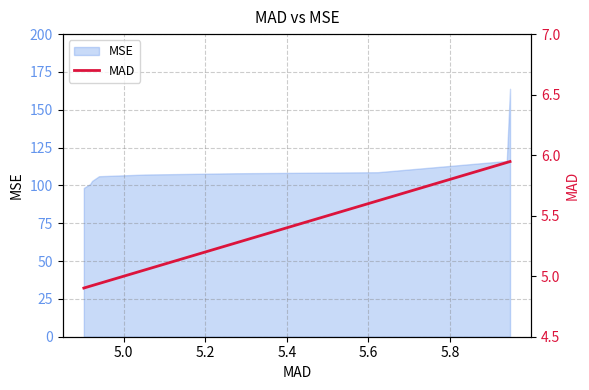

Reading left to right, what are all the values shown in this chart?

4.9	4.9	4.9	4.9	5.1	5.3	5.6	5.9	5.9